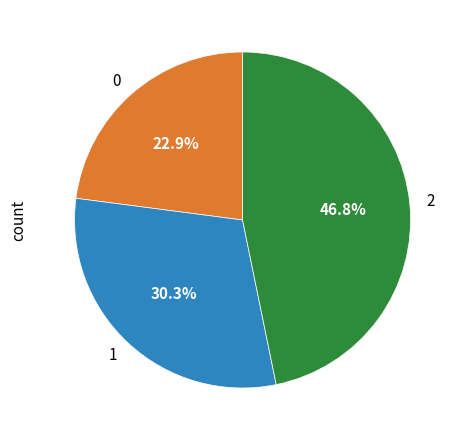

What percentage is the 2 slice, to the nearest percent?

47%